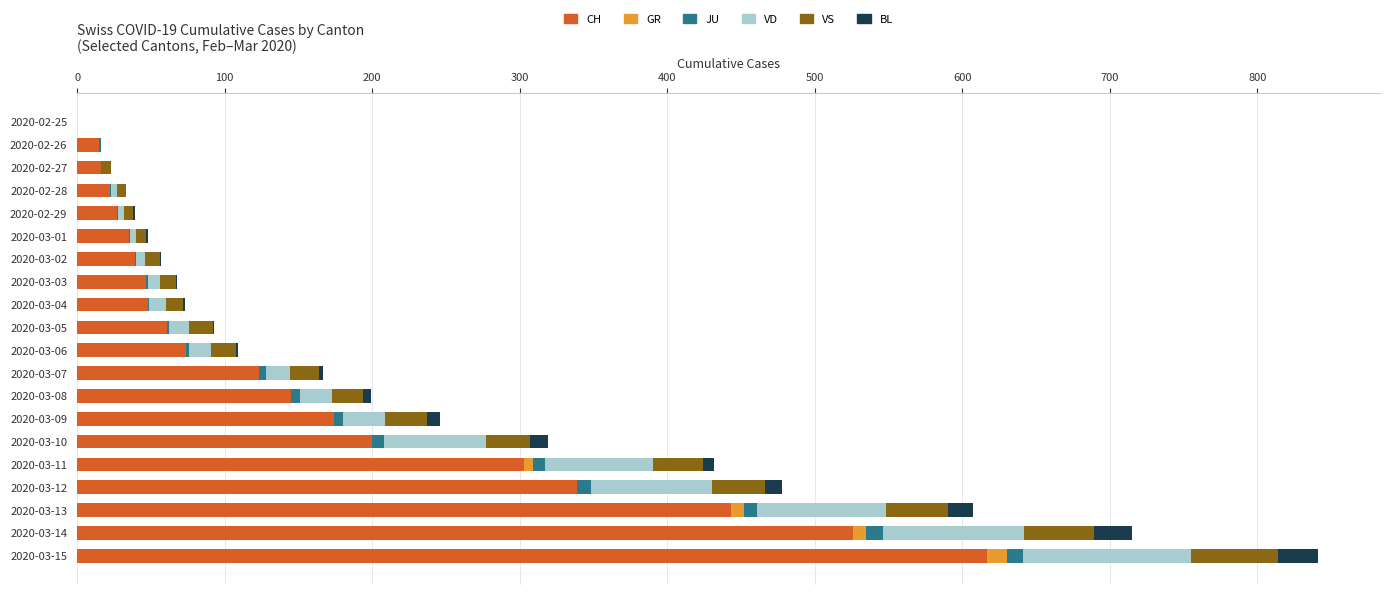

What is the maximum value for CH?

617